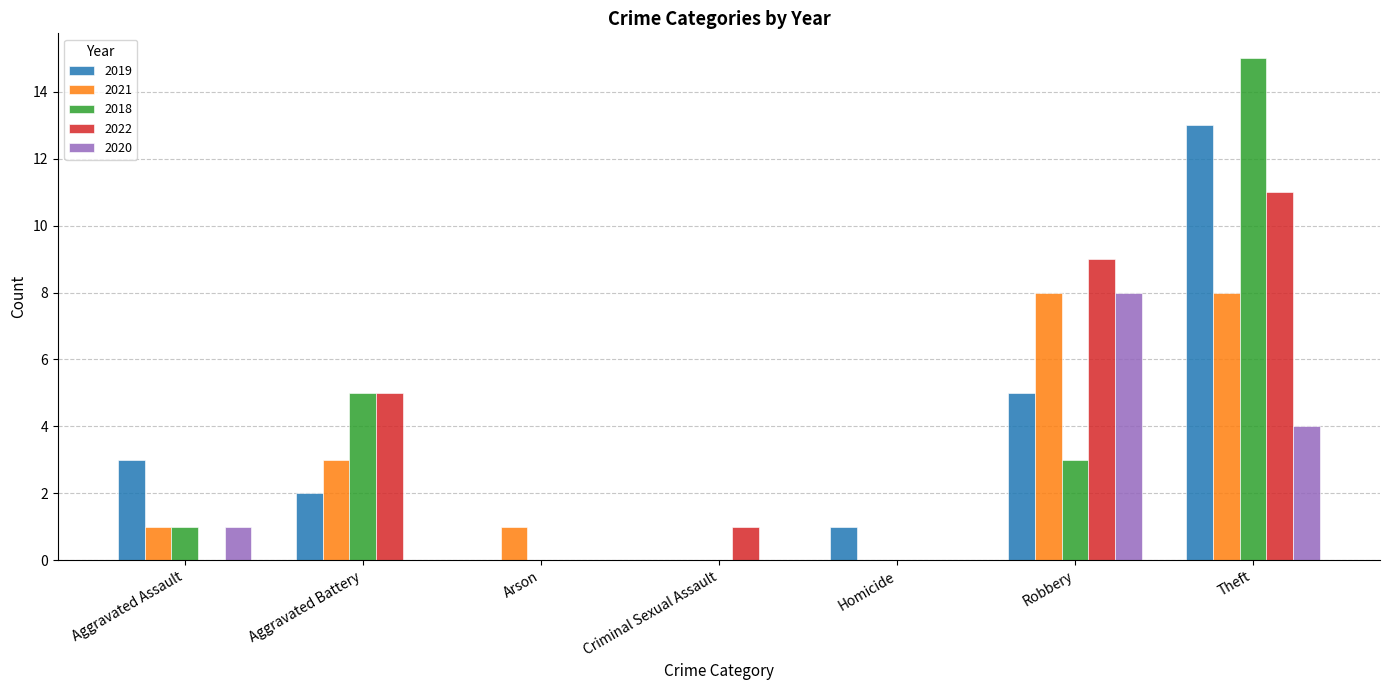

Reading left to right, list all the values displayed in this chart.

2019: 3	2	0	0	1	5	13
2021: 1	3	1	0	0	8	8
2018: 1	5	0	0	0	3	15
2022: 0	5	0	1	0	9	11
2020: 1	0	0	0	0	8	4